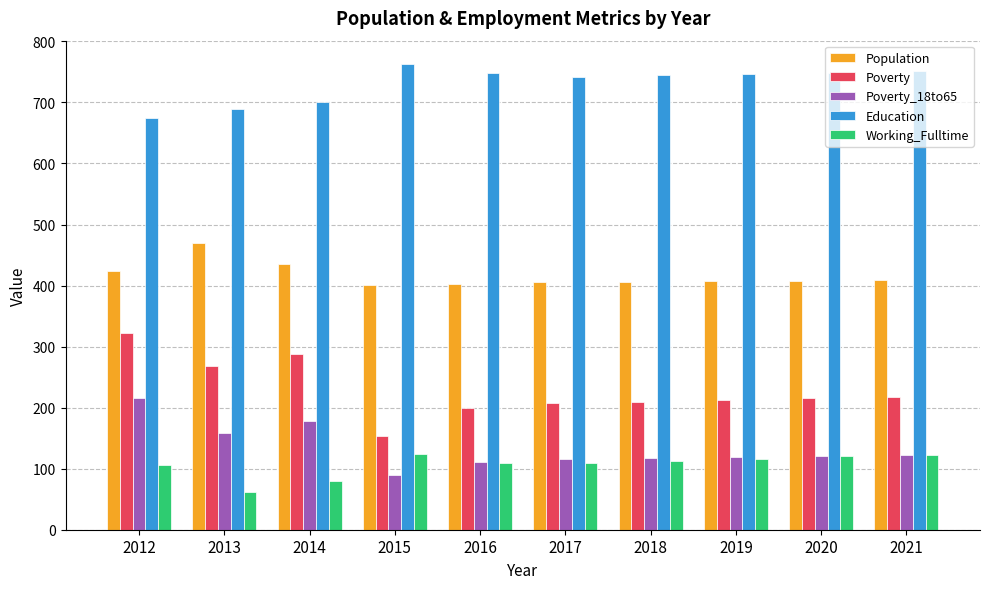

Which series changed the most between 2016 and 2020?

Poverty